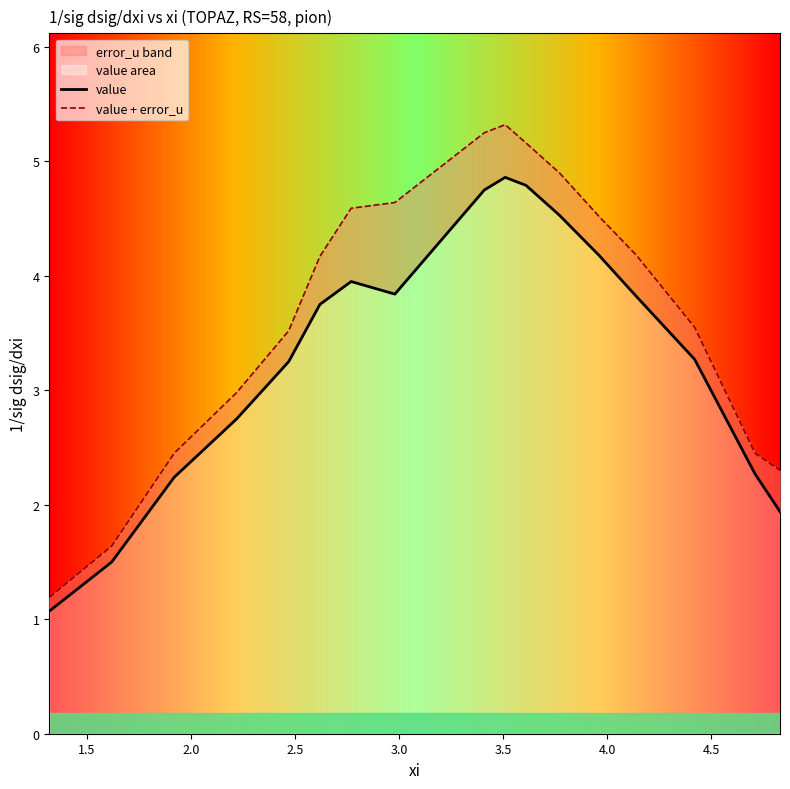

In value, how many points are higher than both neighbors (excluding endpoints)?

2